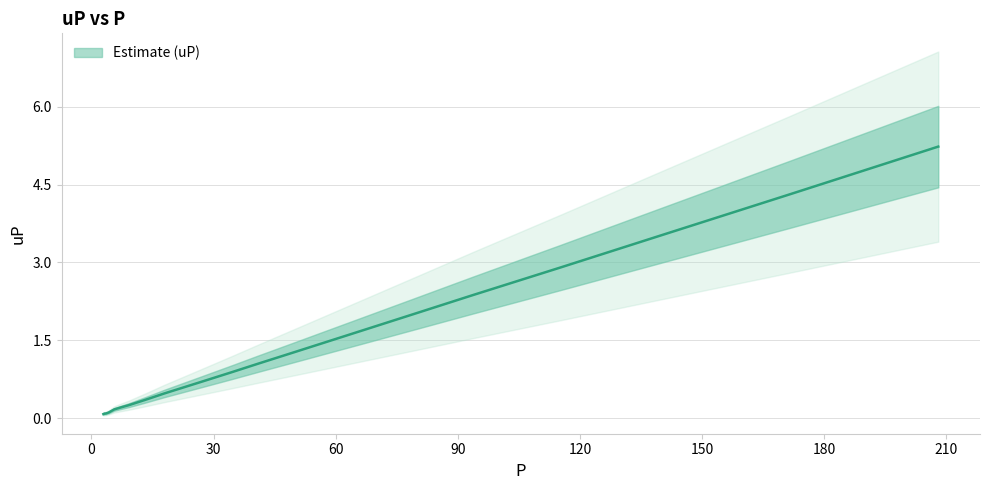

List the labels in order of value, smallest first.

2.93, 3.21, 3.49, 4.22, 5.6, 7.31, 9.12, 13.07, 14.98, 17.63, 18.02, 22.08, 26.95, 34.61, 40.93, 50.17, 63.36, 78.93, 93.65, 115.11, 140.27, 171.89, 208.0